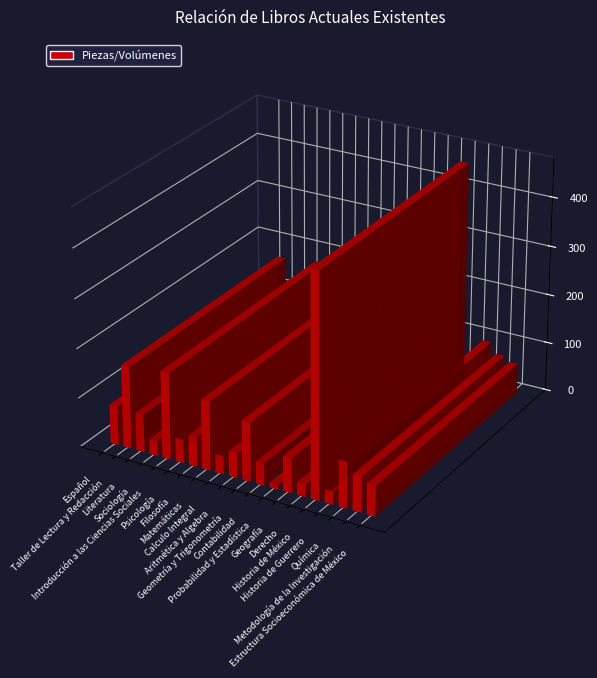

What is the minimum value shown in the chart?

9